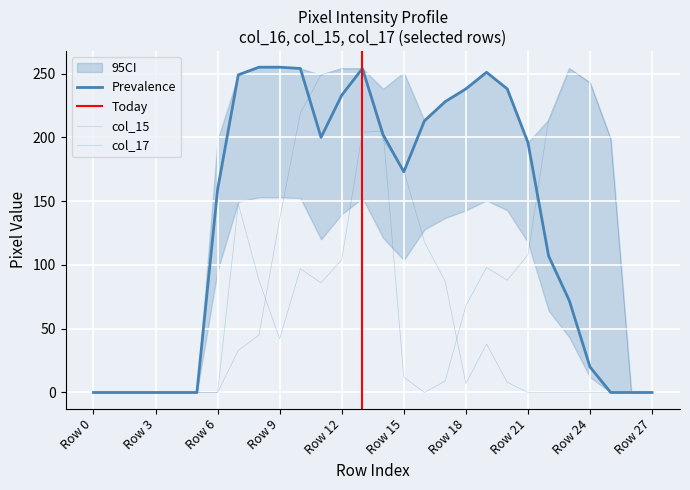

At which label does col_17 first exceed 7?

Row 7